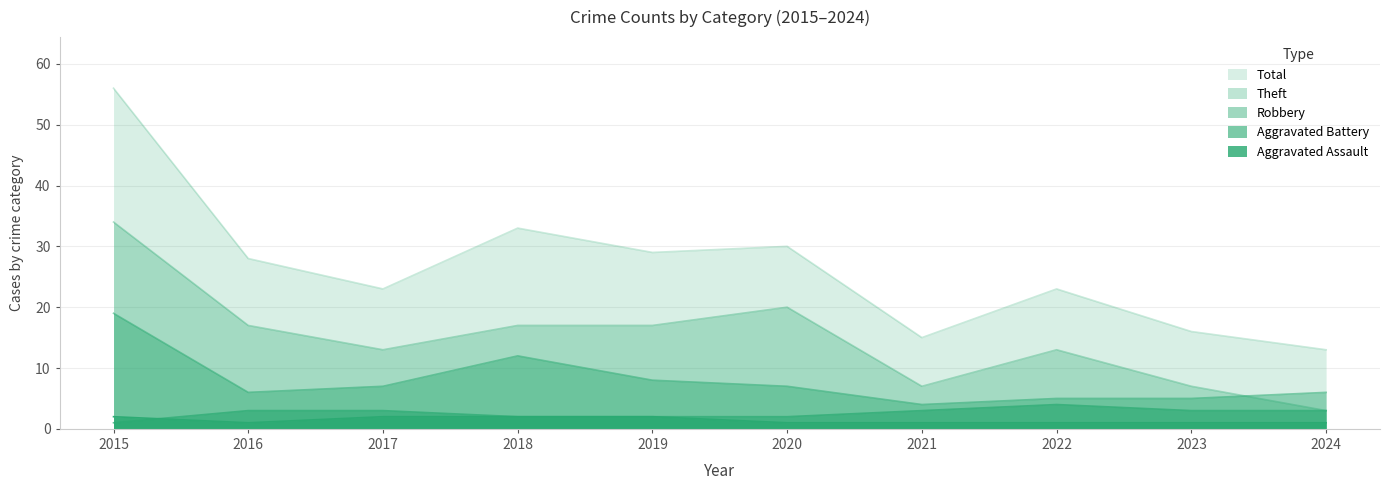

At how many categories does at least one series exceed 11?

10